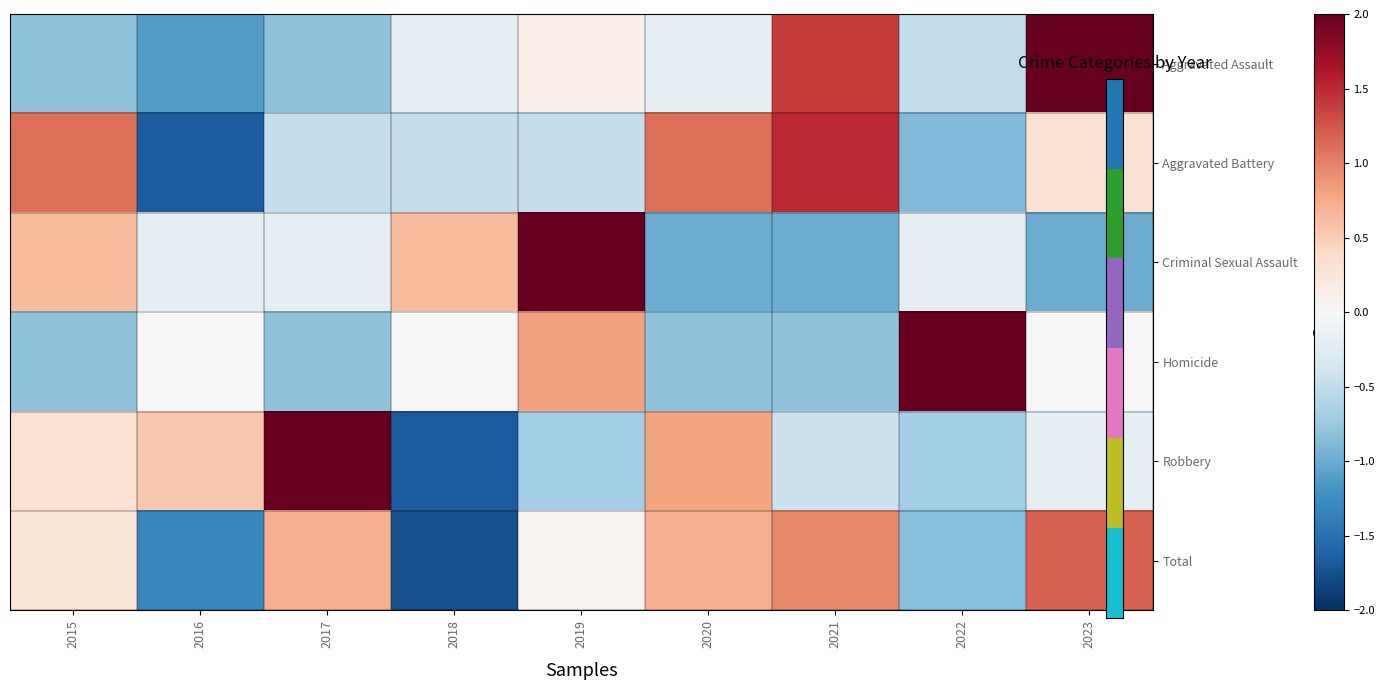

At which category is the sum across all series the highest?

2023